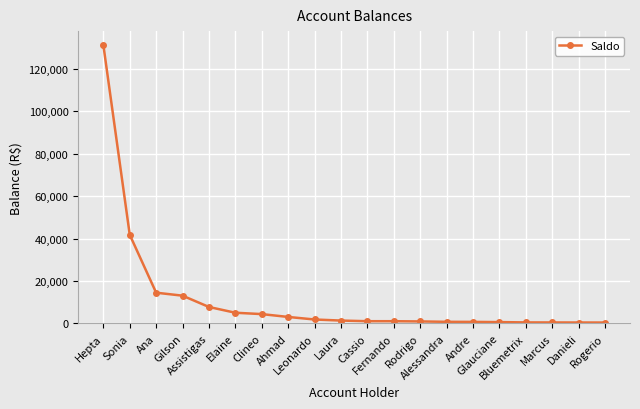

What is the smallest value displayed?

376.2